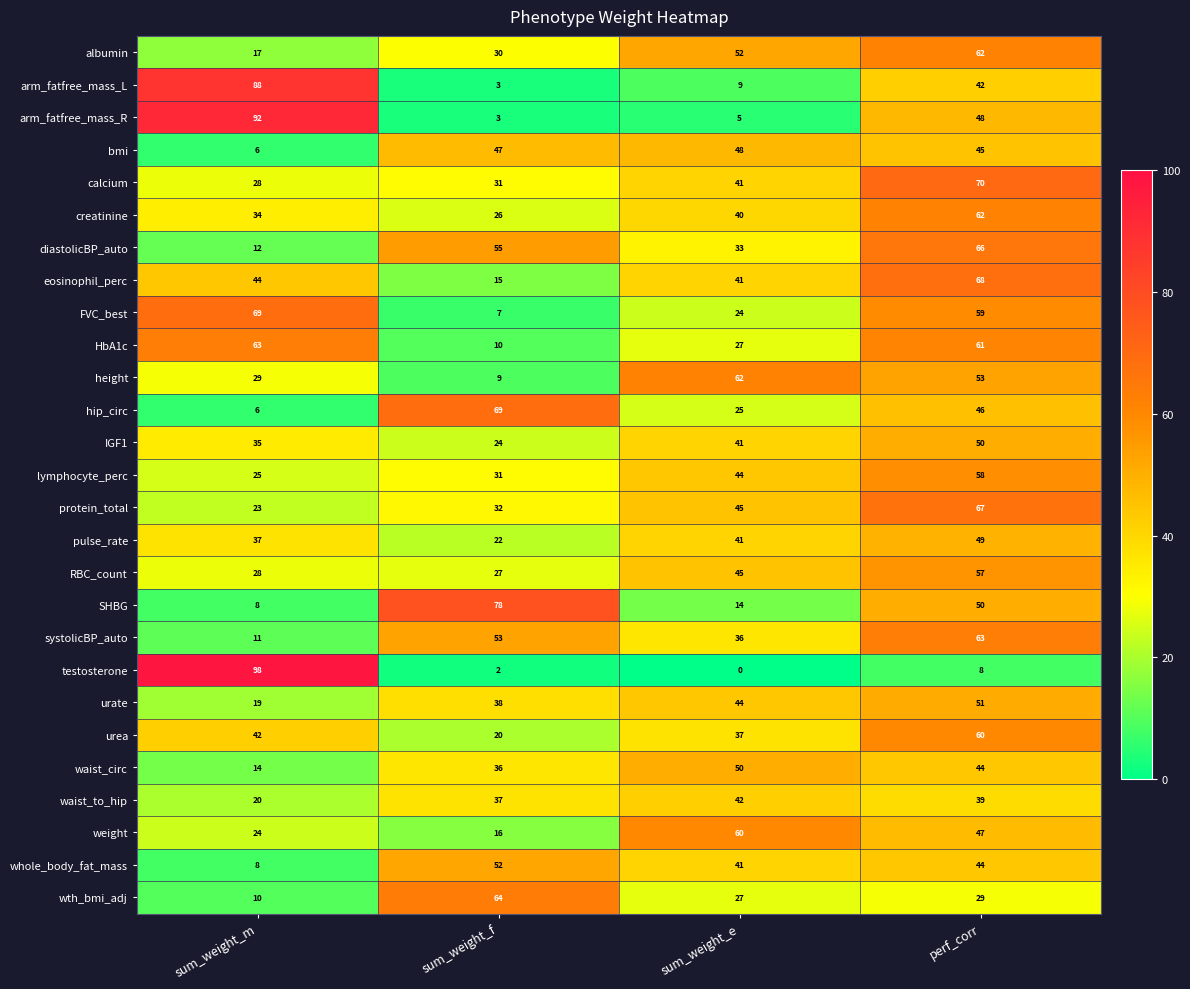

Count the urea values in the range 37 to 60.

3